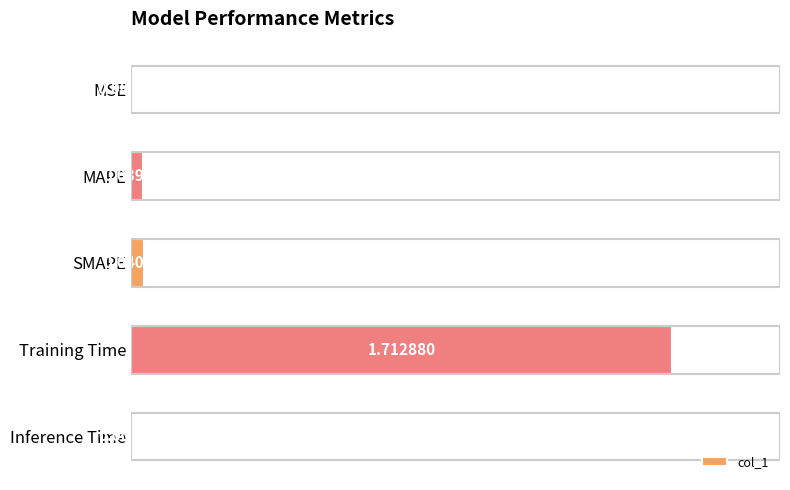

How many series are shown in this chart?

1